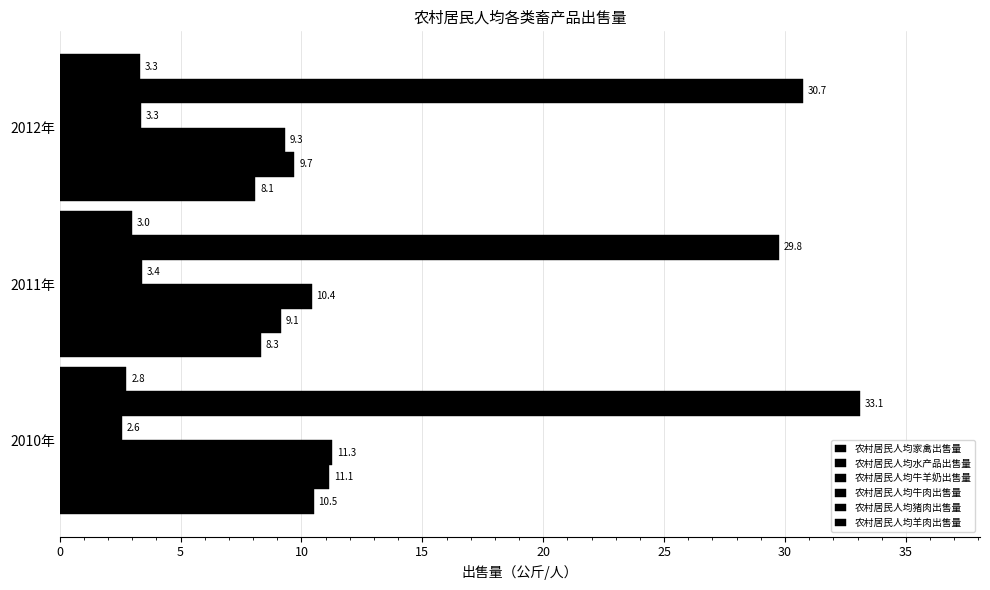

How many categories are shown in the chart?

3